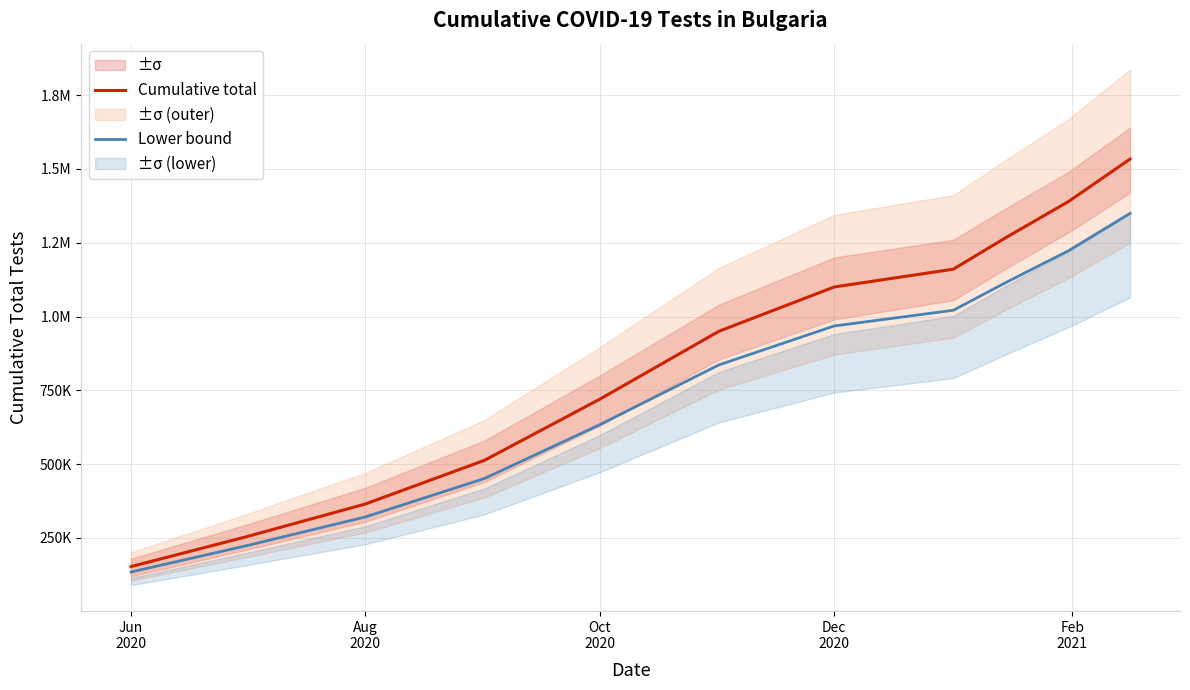

True or false: Lower bound has more than 1 points higher than both neighbors.

False